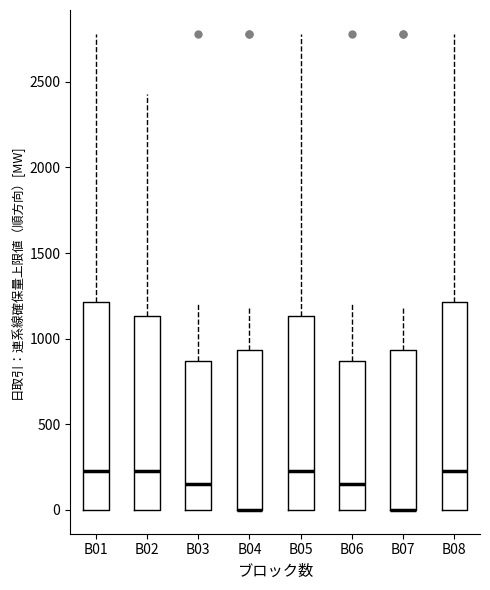

Where is the upper edge of the box for B03 on the y-axis? The values are not printed on the chart, so give them approximately, as read against the axis.

850